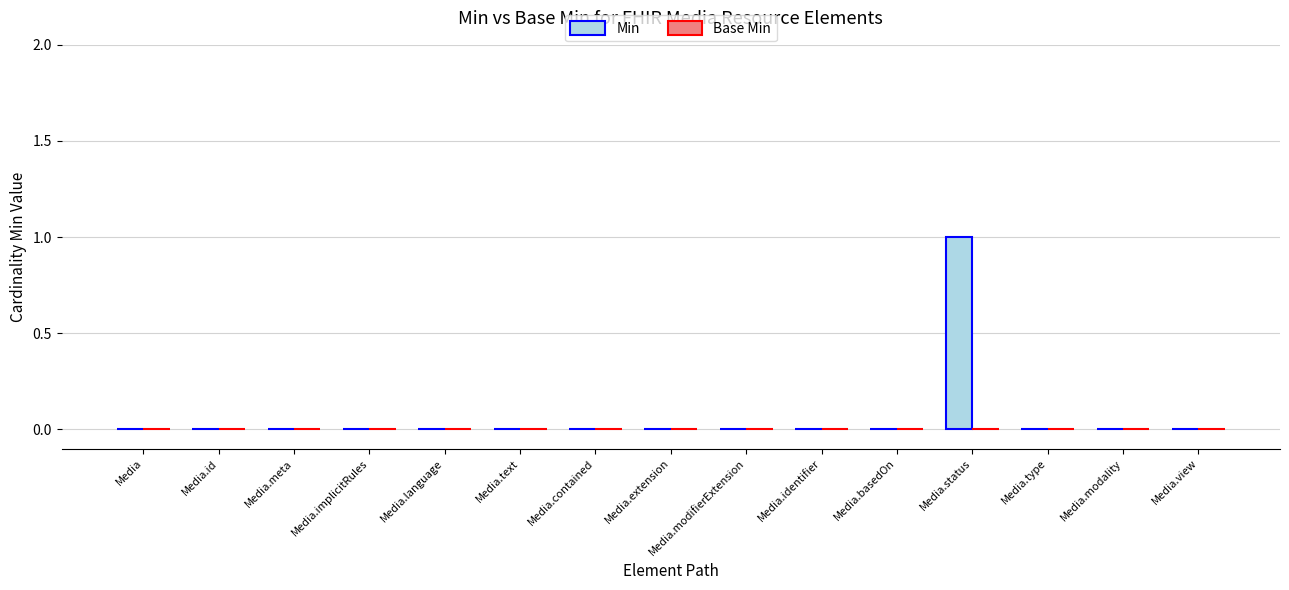

The chart shows a value of 0 at Media.view. True or false?

True